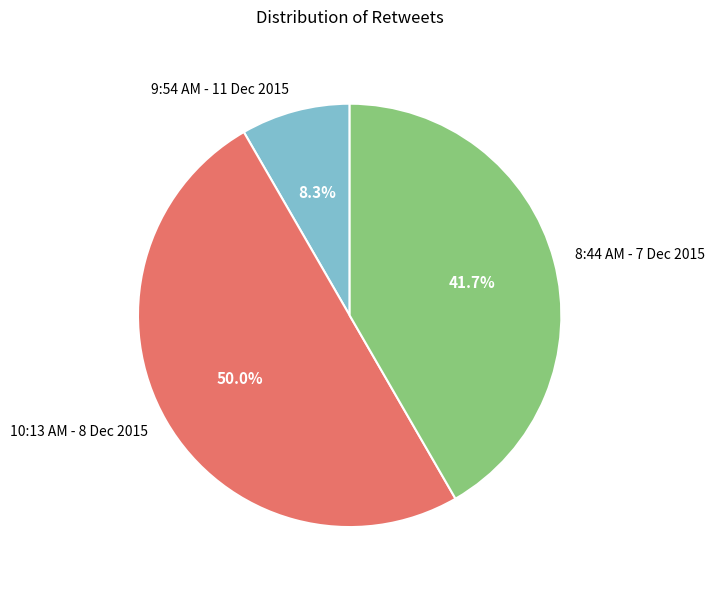

Does 8:44 AM - 7 Dec 2015 represent more than half of the total?

No